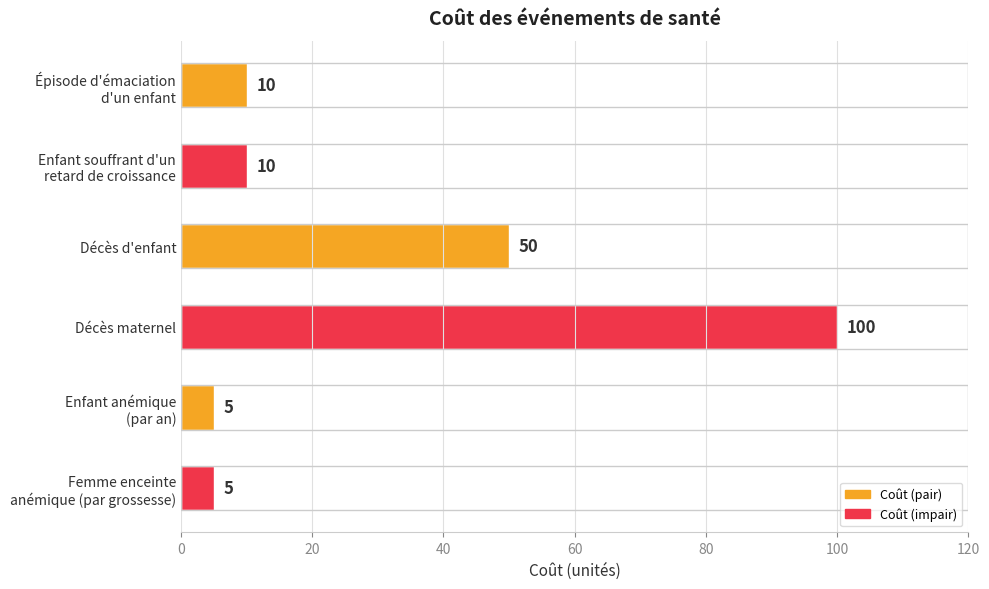

The chart shows a value of 100 at Décès maternel. True or false?

True